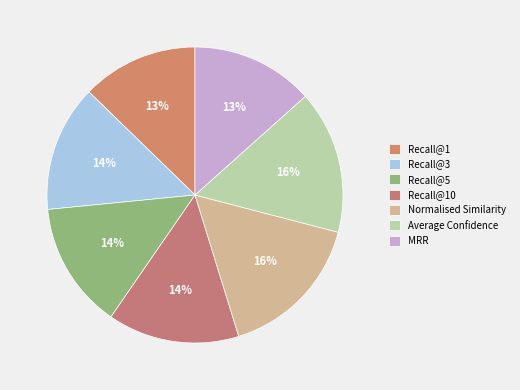

Count the number of slices in the pie.

7